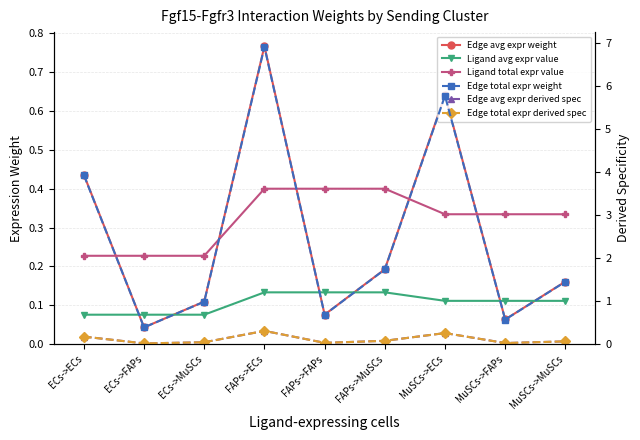

Reading left to right, what are all the values shown in this chart?

Edge avg expr weight: ECs->ECs=0.4	ECs->FAPs=0.0	ECs->MuSCs=0.1	FAPs->ECs=0.8	FAPs->FAPs=0.1	FAPs->MuSCs=0.2	MuSCs->ECs=0.6	MuSCs->FAPs=0.1	MuSCs->MuSCs=0.2
Ligand avg expr value: ECs->ECs=0.1	ECs->FAPs=0.1	ECs->MuSCs=0.1	FAPs->ECs=0.1	FAPs->FAPs=0.1	FAPs->MuSCs=0.1	MuSCs->ECs=0.1	MuSCs->FAPs=0.1	MuSCs->MuSCs=0.1
Ligand total expr value: ECs->ECs=0.2	ECs->FAPs=0.2	ECs->MuSCs=0.2	FAPs->ECs=0.4	FAPs->FAPs=0.4	FAPs->MuSCs=0.4	MuSCs->ECs=0.3	MuSCs->FAPs=0.3	MuSCs->MuSCs=0.3
Edge total expr weight: ECs->ECs=3.9	ECs->FAPs=0.4	ECs->MuSCs=1.0	FAPs->ECs=6.9	FAPs->FAPs=0.7	FAPs->MuSCs=1.7	MuSCs->ECs=5.8	MuSCs->FAPs=0.6	MuSCs->MuSCs=1.4
Edge avg expr derived spec: ECs->ECs=0.2	ECs->FAPs=0.0	ECs->MuSCs=0.0	FAPs->ECs=0.3	FAPs->FAPs=0.0	FAPs->MuSCs=0.1	MuSCs->ECs=0.3	MuSCs->FAPs=0.0	MuSCs->MuSCs=0.1
Edge total expr derived spec: ECs->ECs=0.2	ECs->FAPs=0.0	ECs->MuSCs=0.0	FAPs->ECs=0.3	FAPs->FAPs=0.0	FAPs->MuSCs=0.1	MuSCs->ECs=0.3	MuSCs->FAPs=0.0	MuSCs->MuSCs=0.1